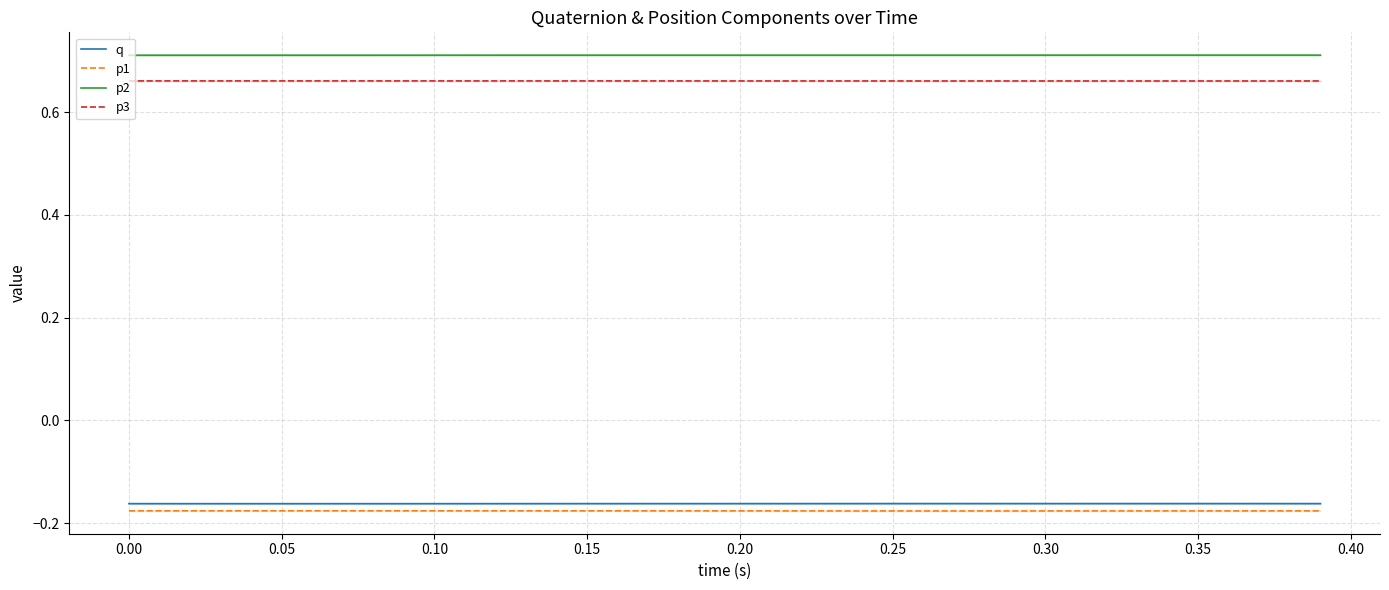

Where is p3 nearest to the value 0?

0.35